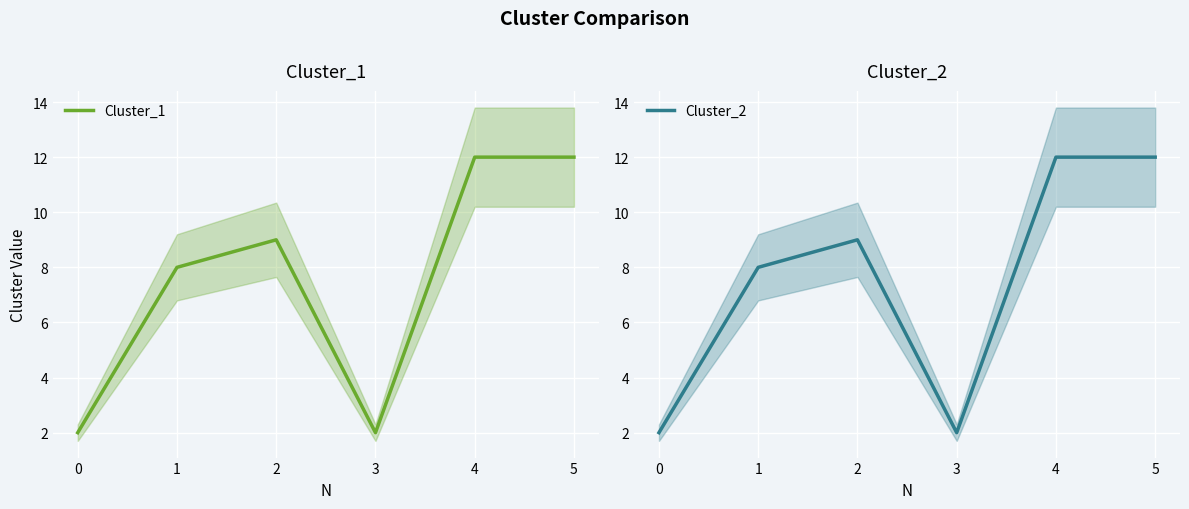

What is the highest value of the Cluster_1 series?

12